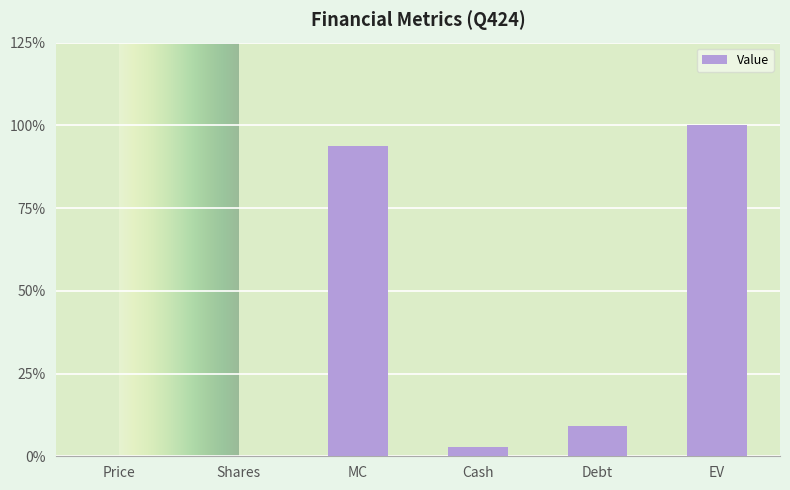

What is the greatest value displayed?

100.0